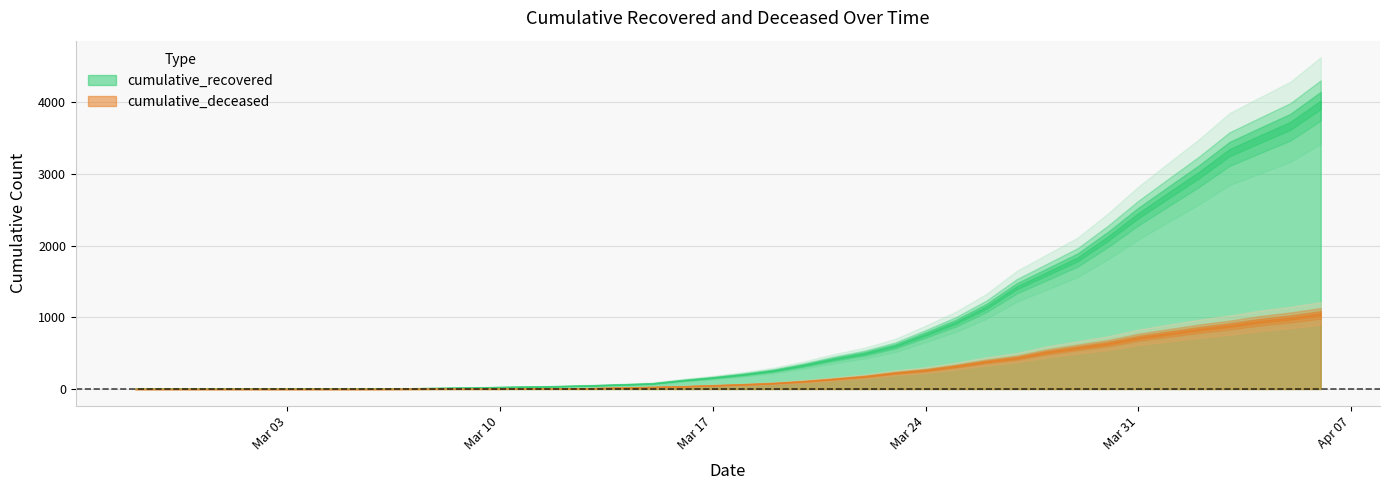

Is the value of cumulative_deceased at 2020-03-10 greater than the value of cumulative_recovered at 2020-03-29?

No